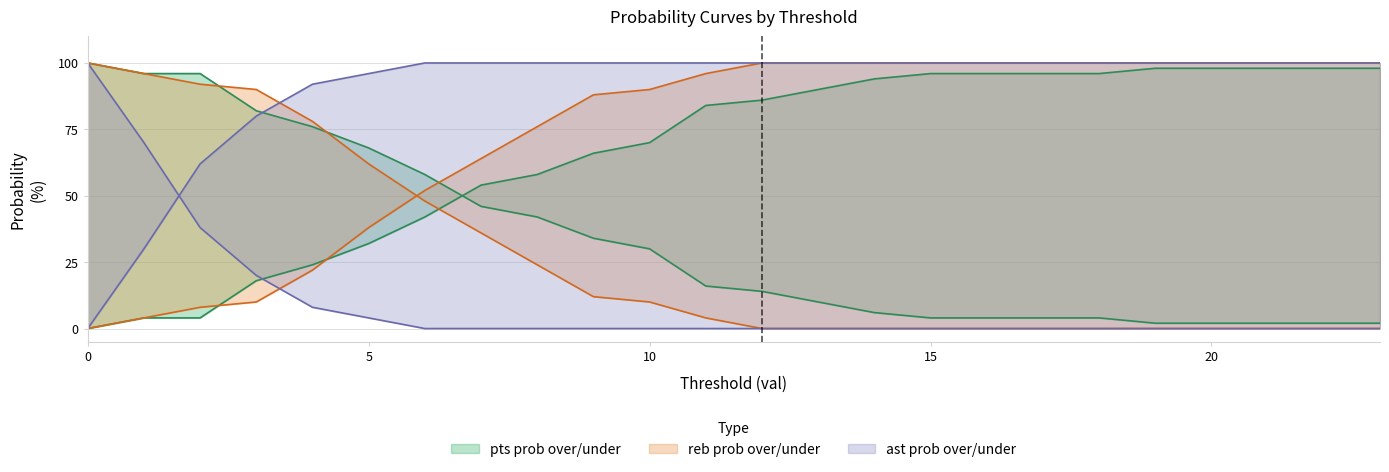

Count the number of categories in the chart.

24